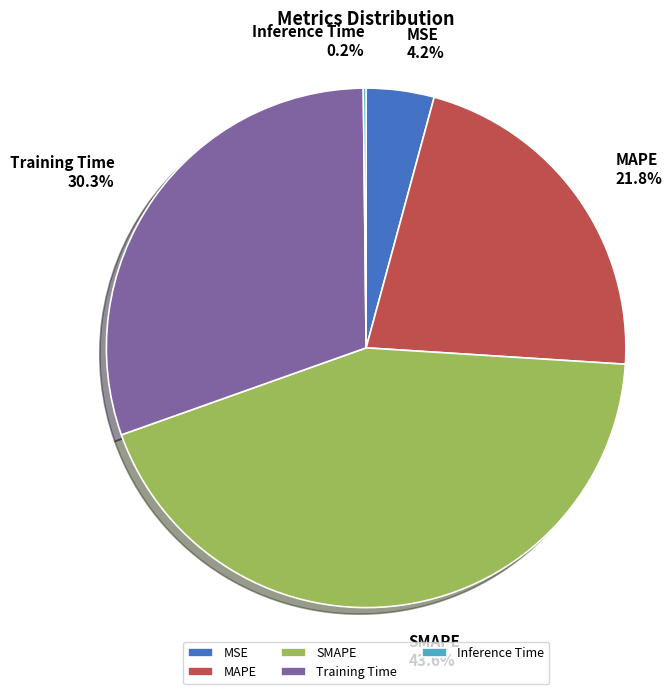

What portion of the pie excludes SMAPE?

56.4%